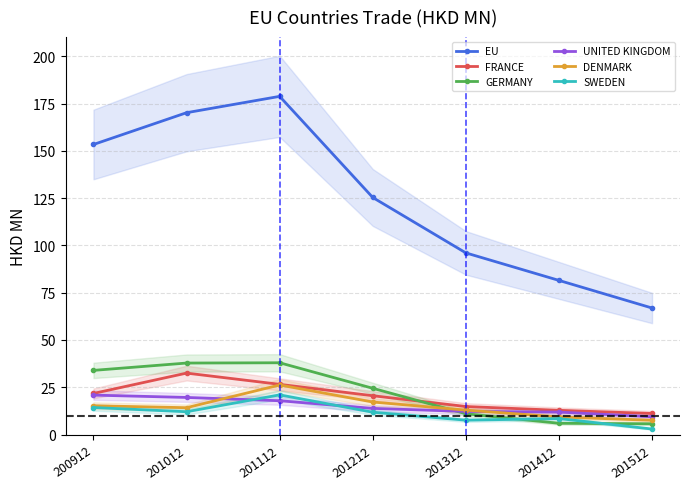

At 201012, list the series in order from smallest to largest.

SWEDEN, DENMARK, UNITED KINGDOM, FRANCE, GERMANY, EU